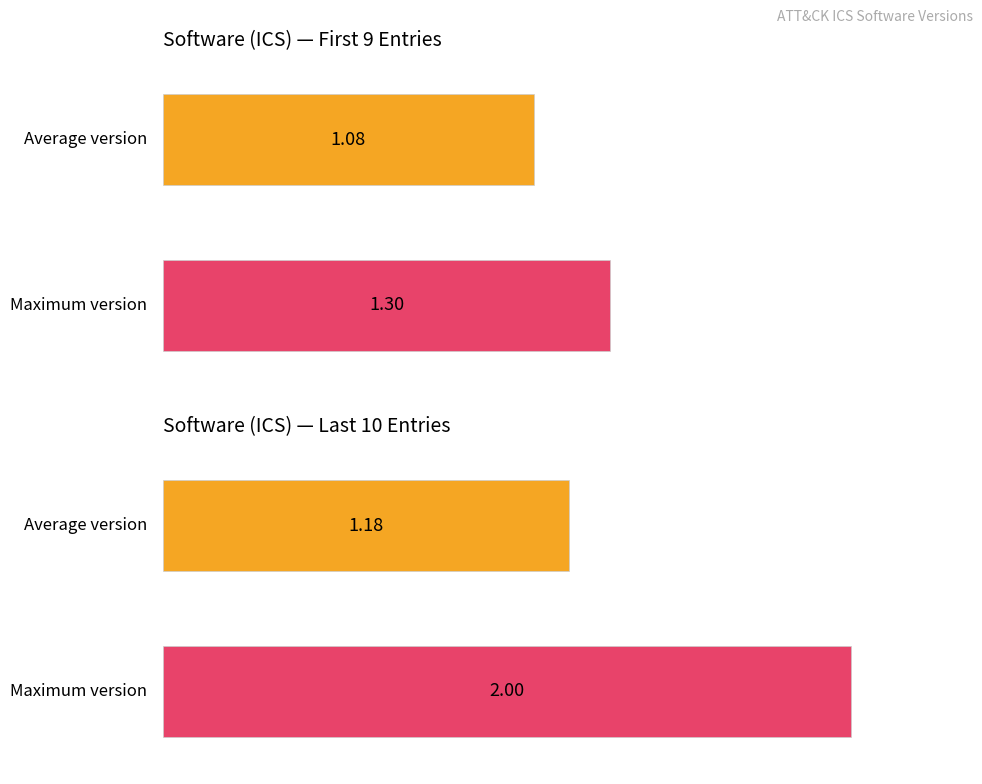

What is the maximum value shown in the chart?

2.0